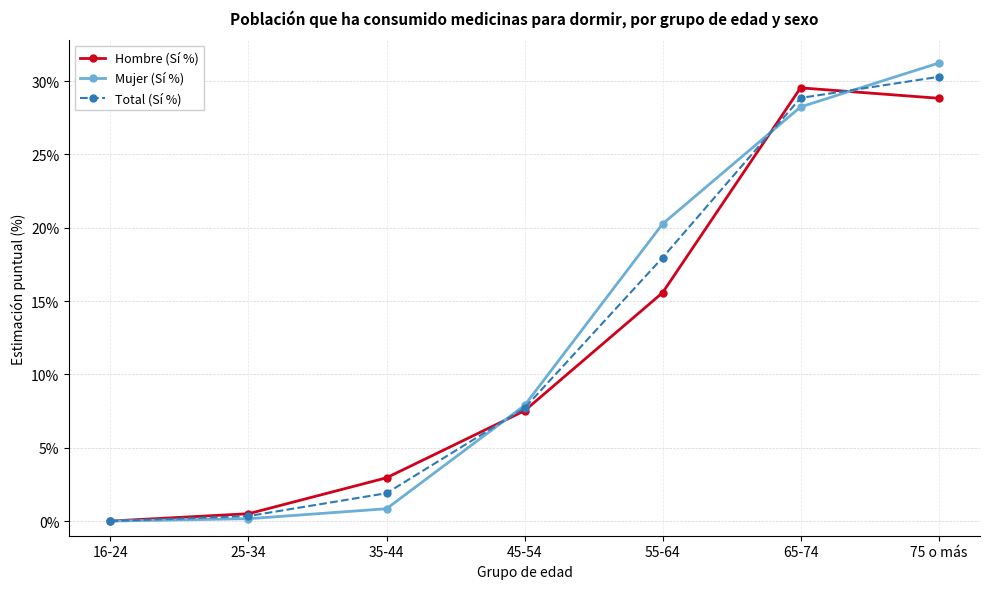

Reading left to right, extract all data points from this chart.

Hombre (Sí %): 0.0	0.5	3.0	7.5	15.6	29.5	28.8
Mujer (Sí %): 0.0	0.2	0.8	7.9	20.3	28.2	31.2
Total (Sí %): 0.0	0.3	1.9	7.7	18.0	28.9	30.3